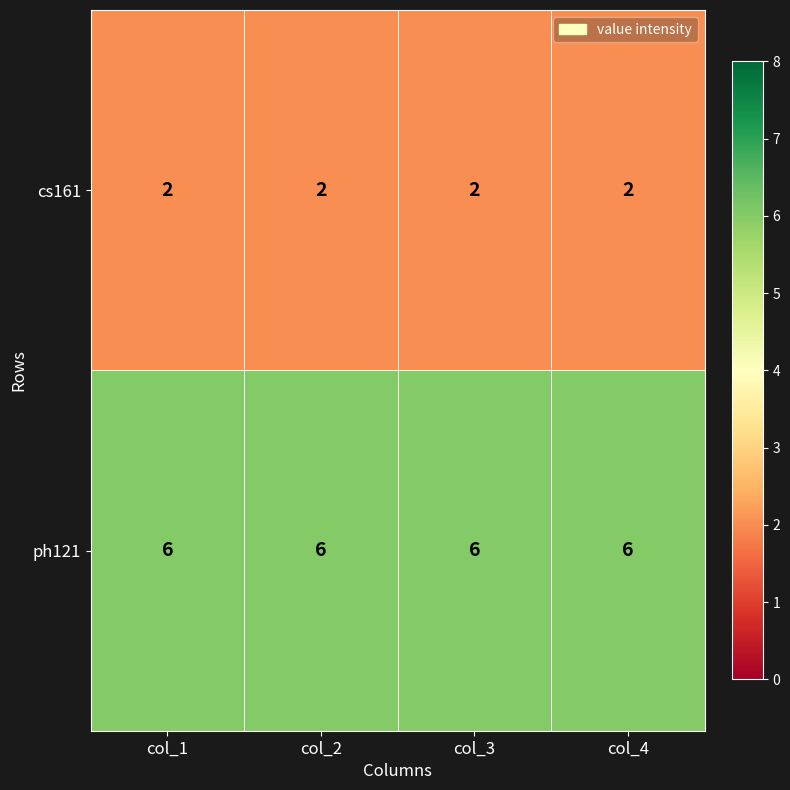

What is the maximum value shown in the chart?

6